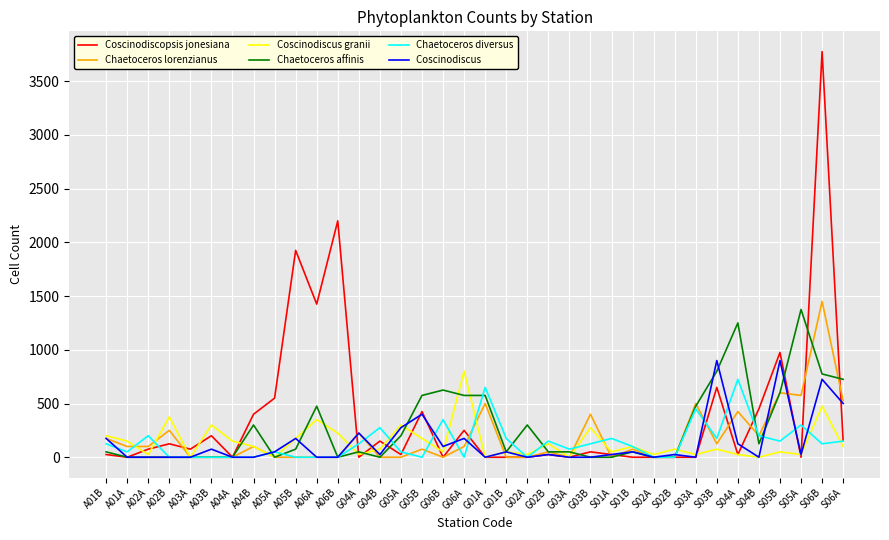

At which category is the sum across all series the highest?

S06B